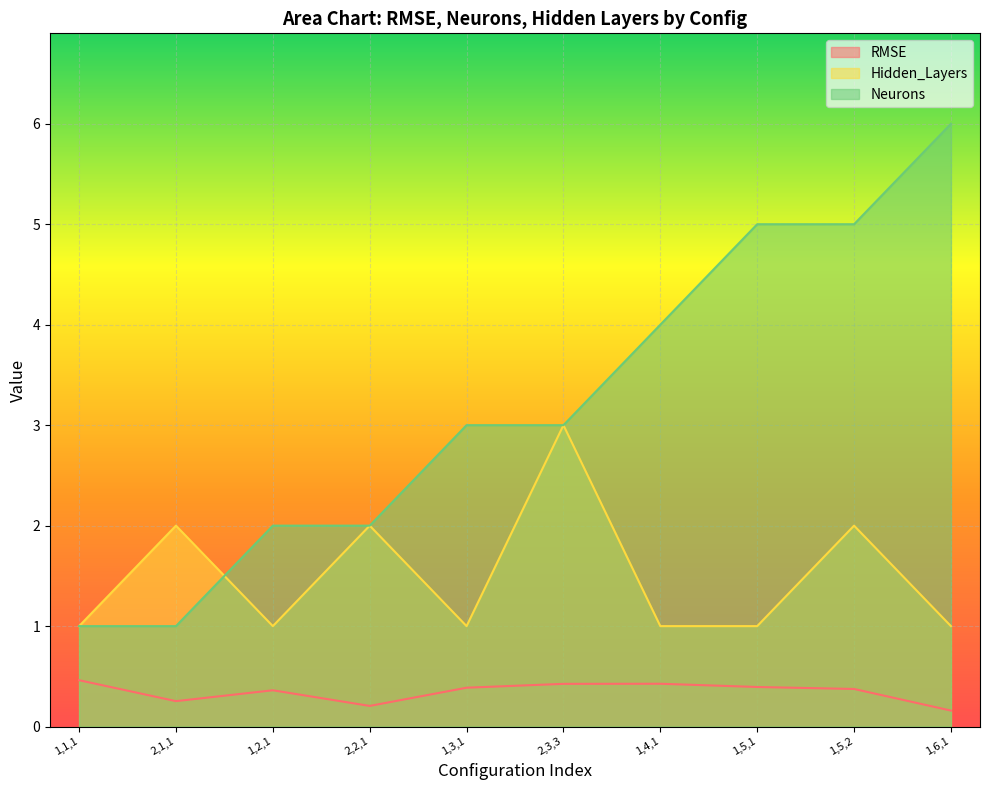

List the series in order of their overall mean, highest first.

Neurons, Hidden_Layers, RMSE